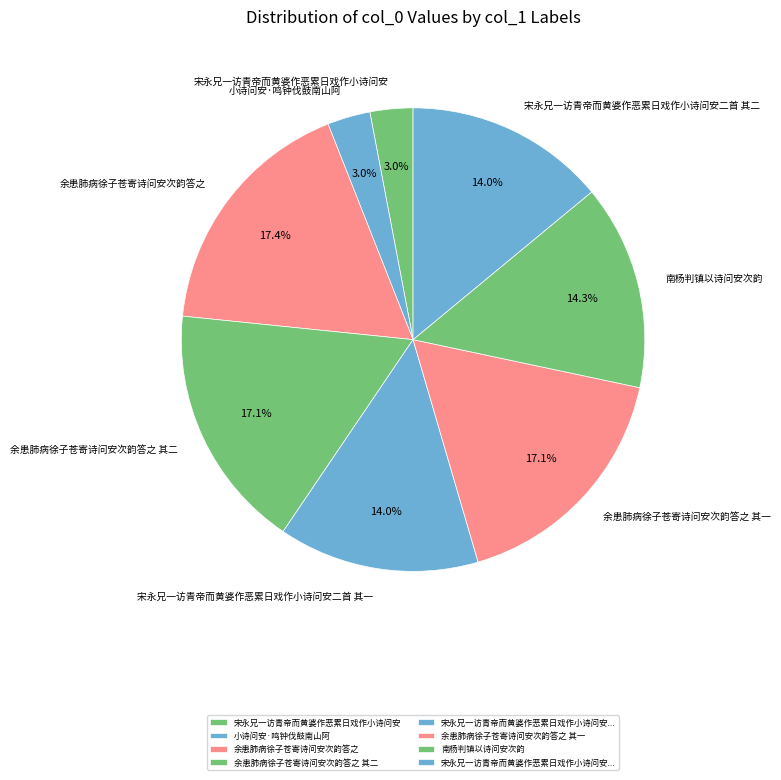

Which has a higher value, 宋永兄一访青帝而黄婆作恶累日戏作小诗问安 or 余患肺病徐子苍寄诗问安次韵答之?

余患肺病徐子苍寄诗问安次韵答之